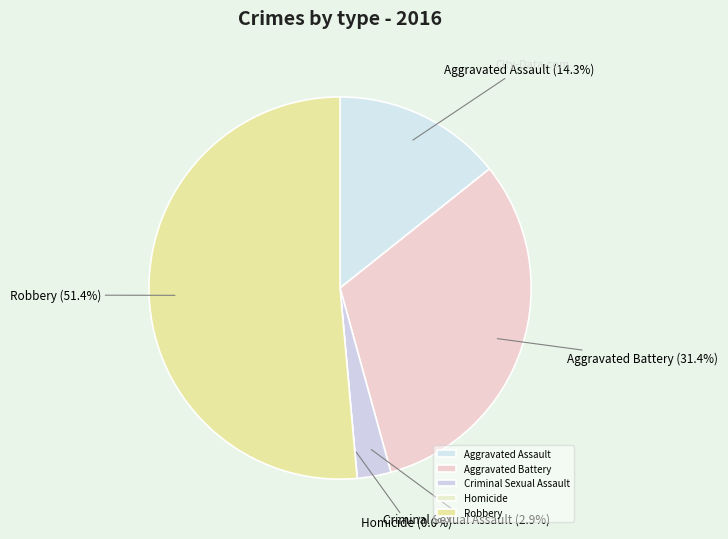

Is it true that Homicide is 6% of the pie?

False